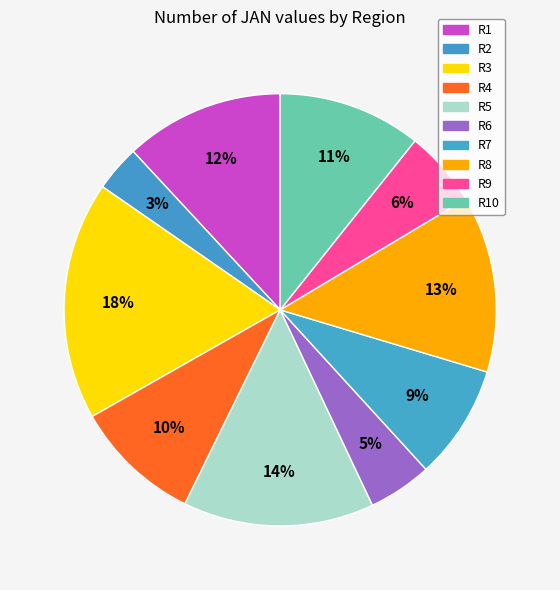

The R8 slice represents 1% of the pie. True or false?

False